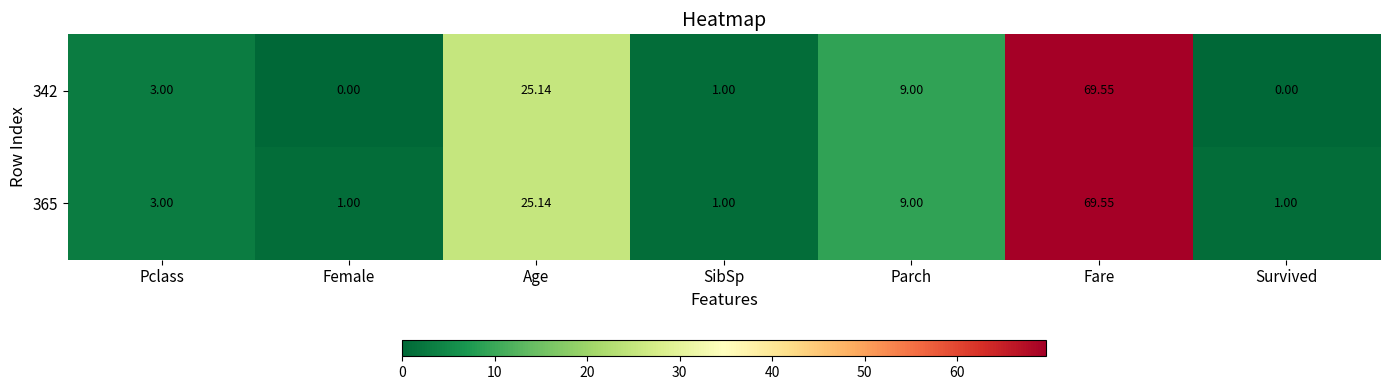

At which label is 365 closest to 35?

Age